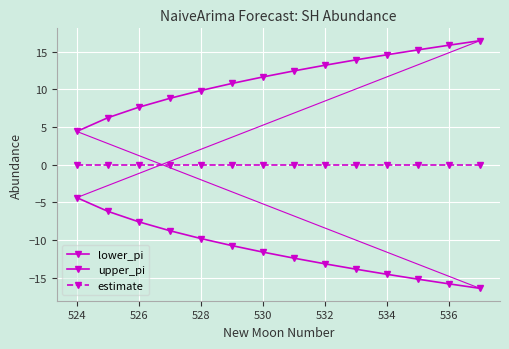

Rank the series by their maximum value, from lowest to highest.

lower_pi, estimate, upper_pi